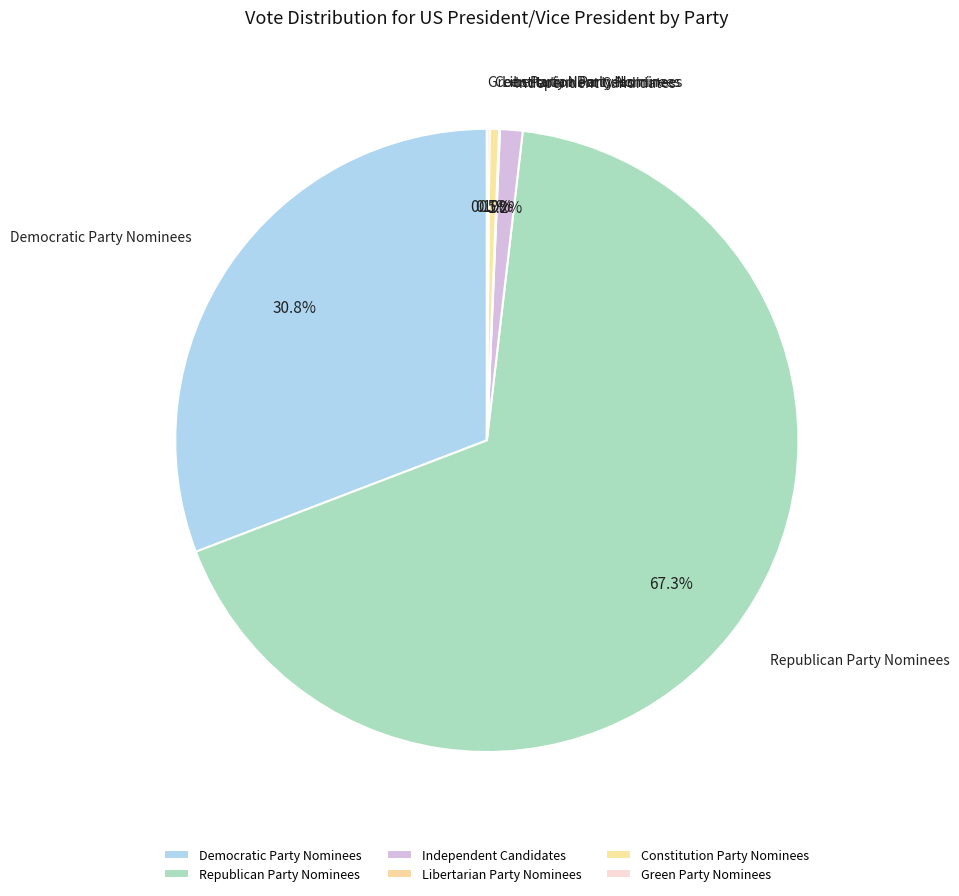

Is there any slice that represents more than half of the pie?

Yes